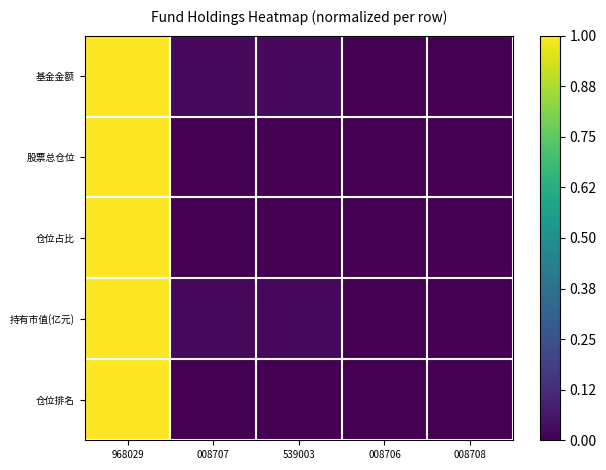

Which label corresponds to the largest value in the chart?

968029